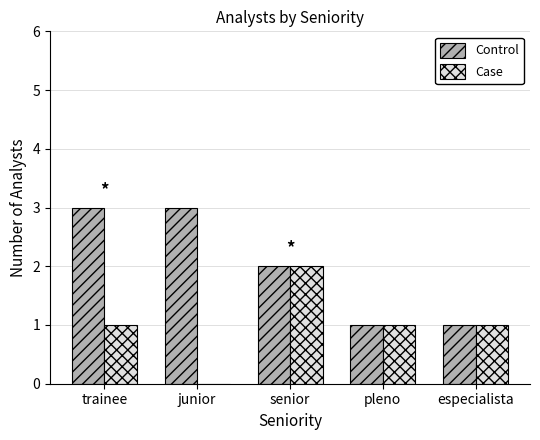

Is the value of Control at senior greater than the value of Case at pleno?

Yes